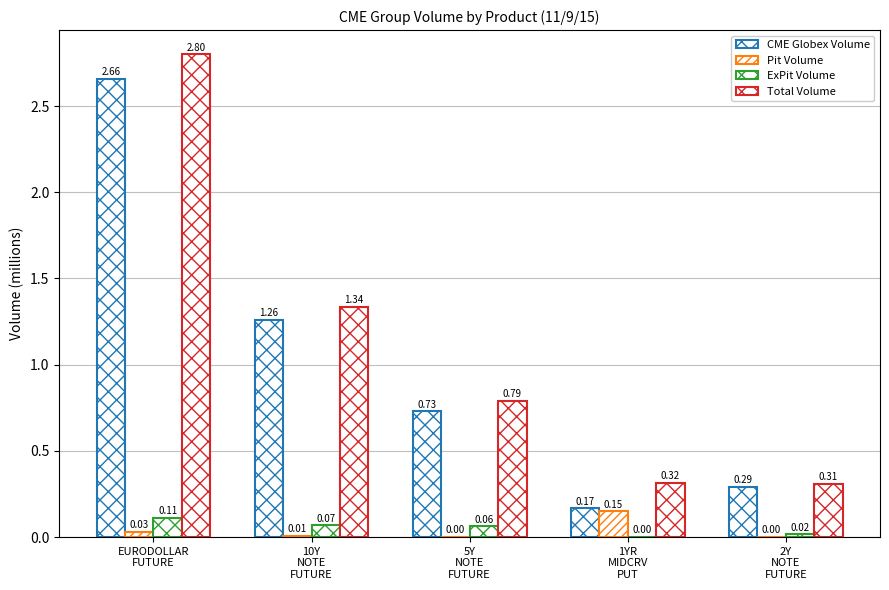

What is the difference between the maximum and minimum values in the Total Volume series?

2.5